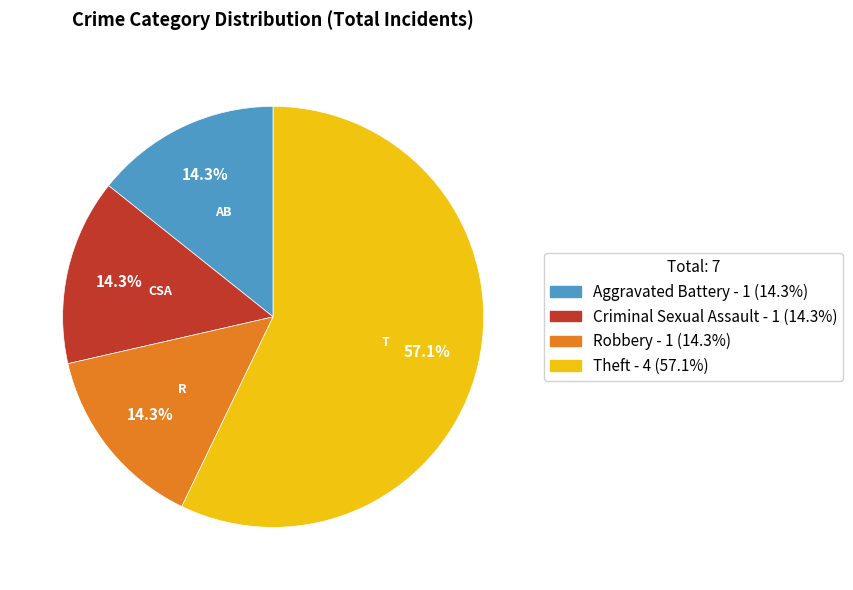

To the nearest percent, what is the combined percentage of Theft and Robbery?

71%